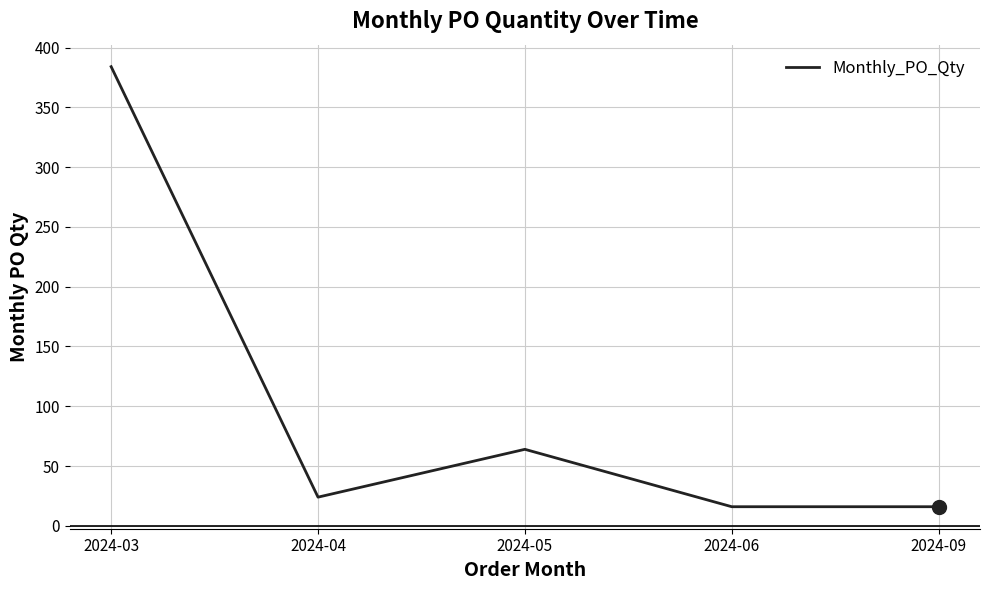

What is the change in value from 2024-04 to 2024-09?

-8